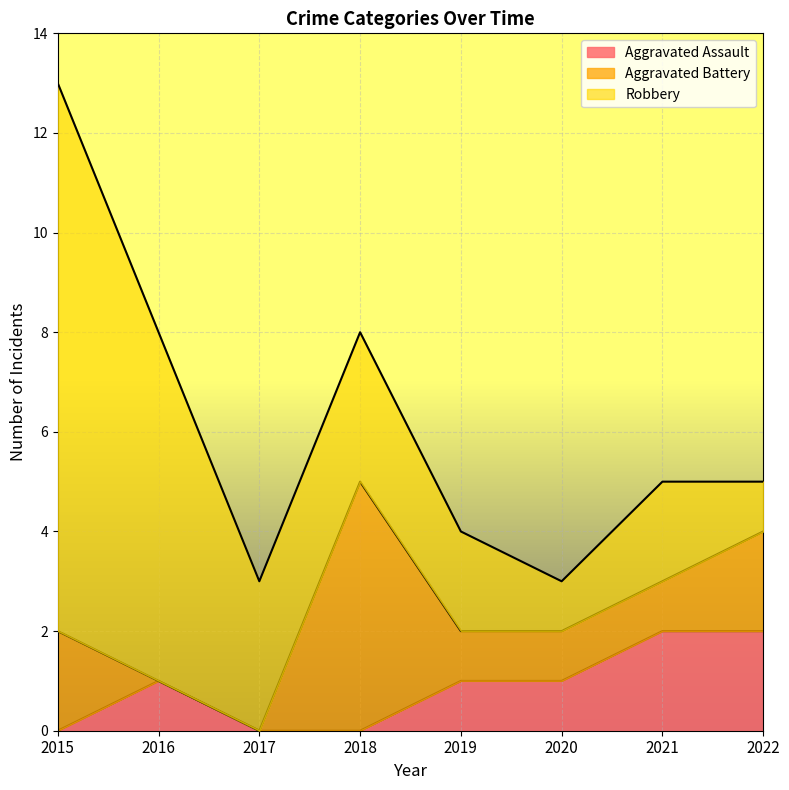

At which category does the chart reach its peak across all series?

2015